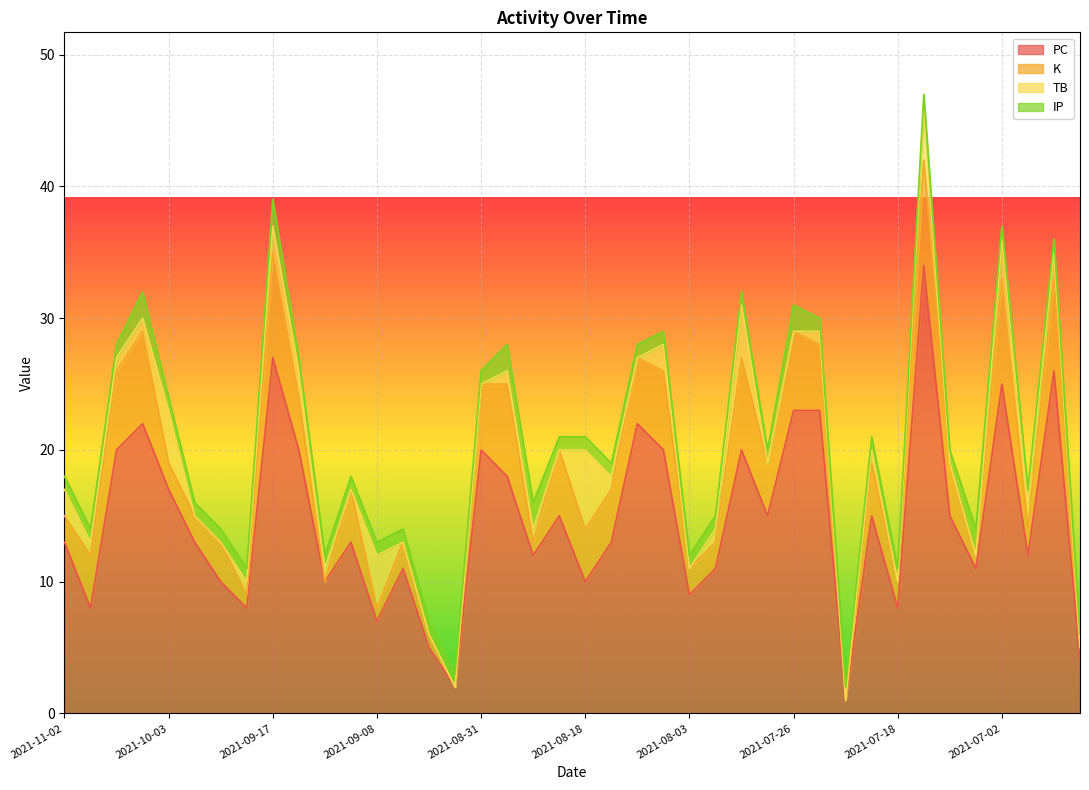

Is the value of TB at 2021-08-10 greater than the value of PC at 2021-07-31?

No